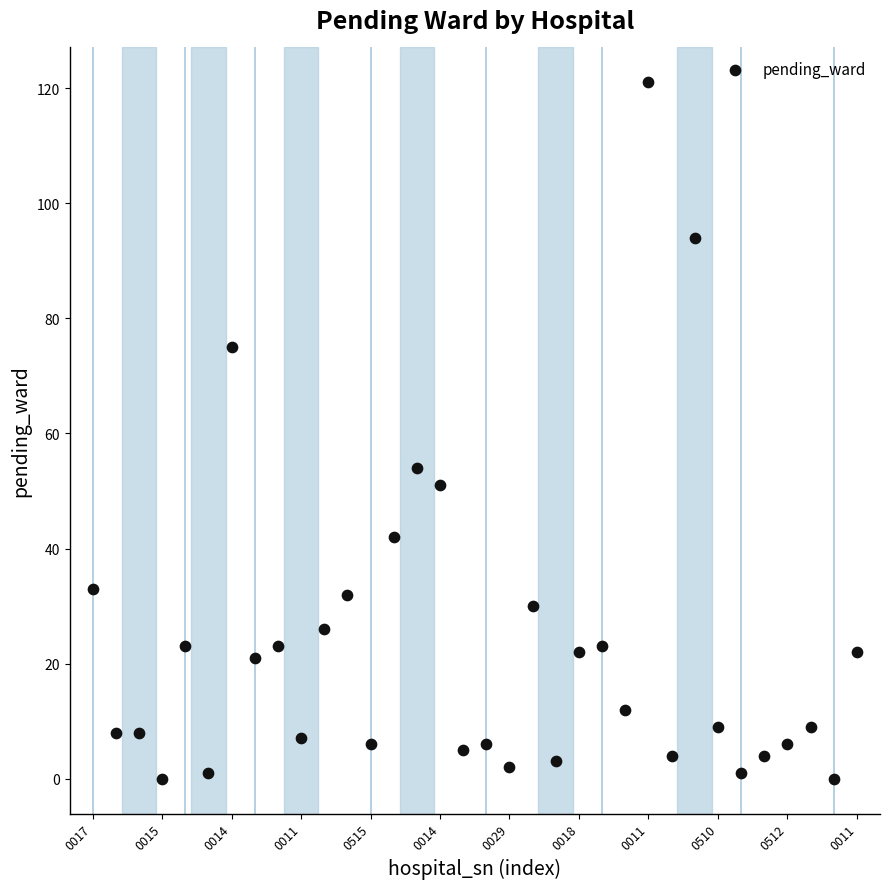

What is the range of Y values (max minus min)?

121